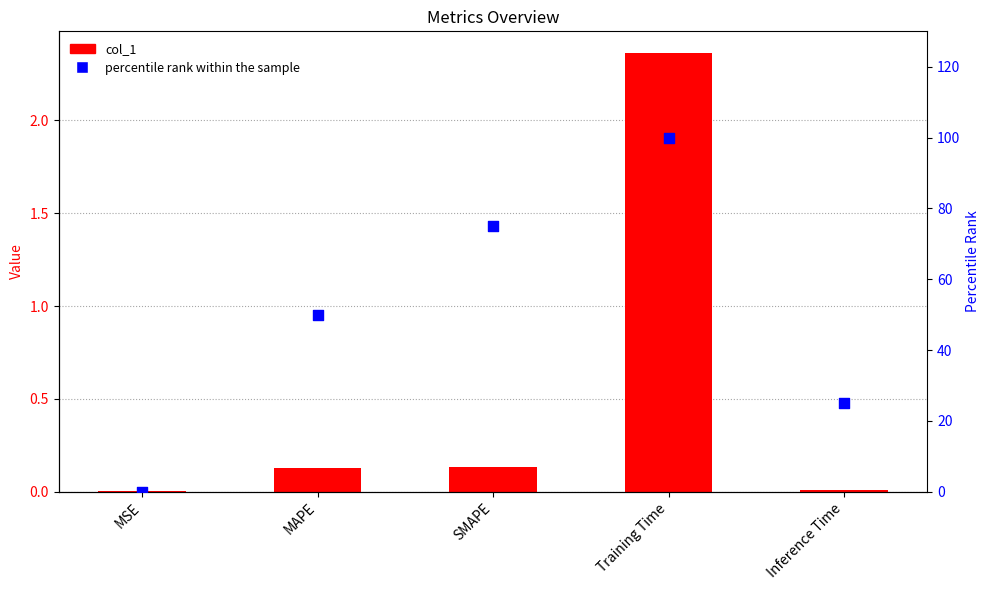

Is the value of col_1 at SMAPE greater than the value of percentile rank within the sample at Training Time?

No